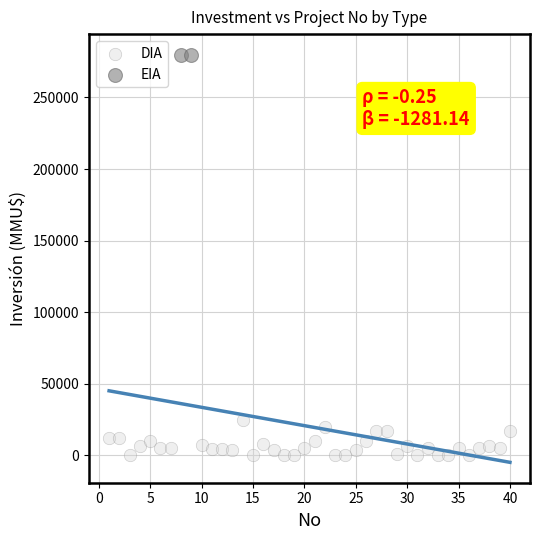

What are all the series names shown in the legend?

DIA, EIA